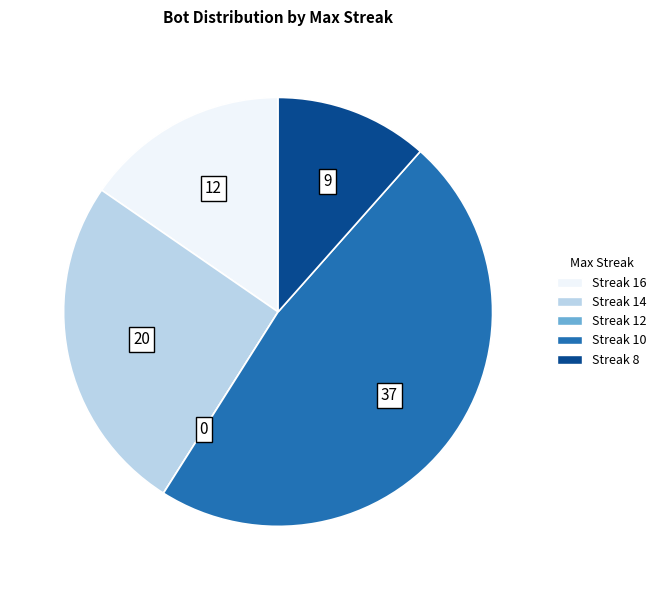

Does any single category account for the majority?

No